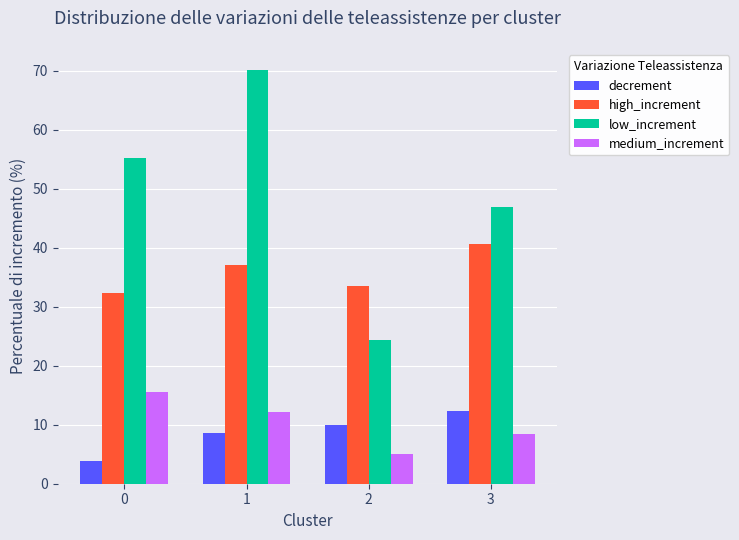

The medium_increment series shows 12.1 at 1. True or false?

True